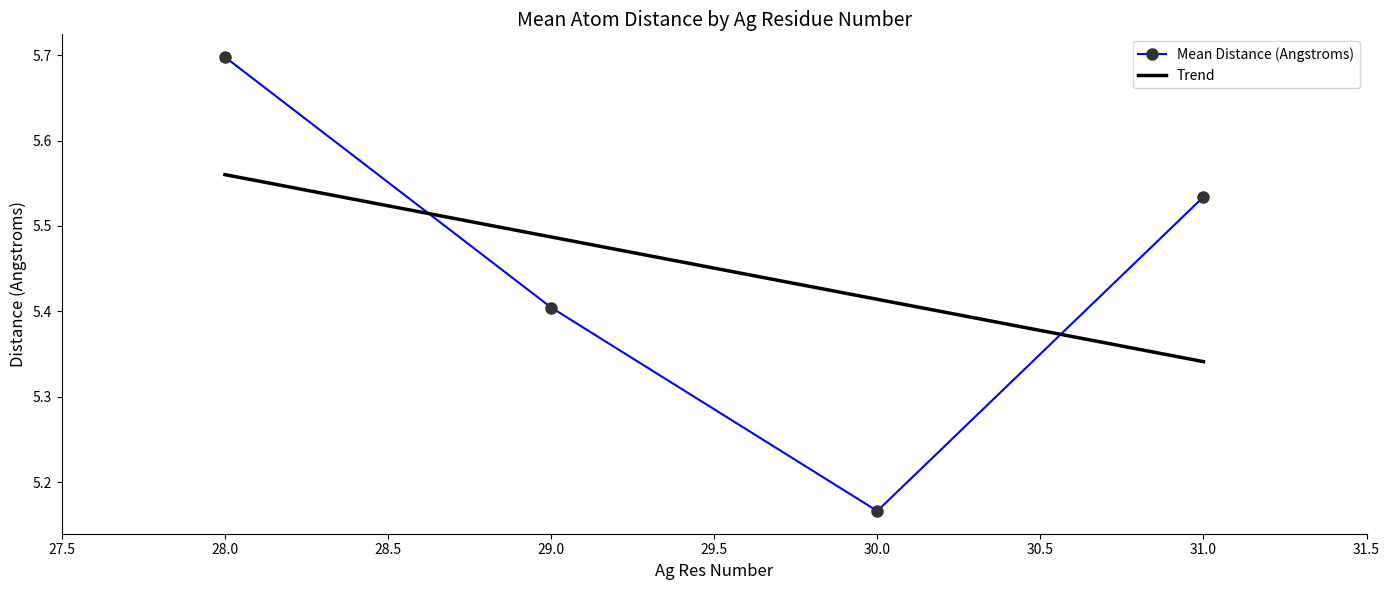

Which series ends up on top after the final intersection of Trend and Mean Distance (Angstroms)?

Mean Distance (Angstroms)